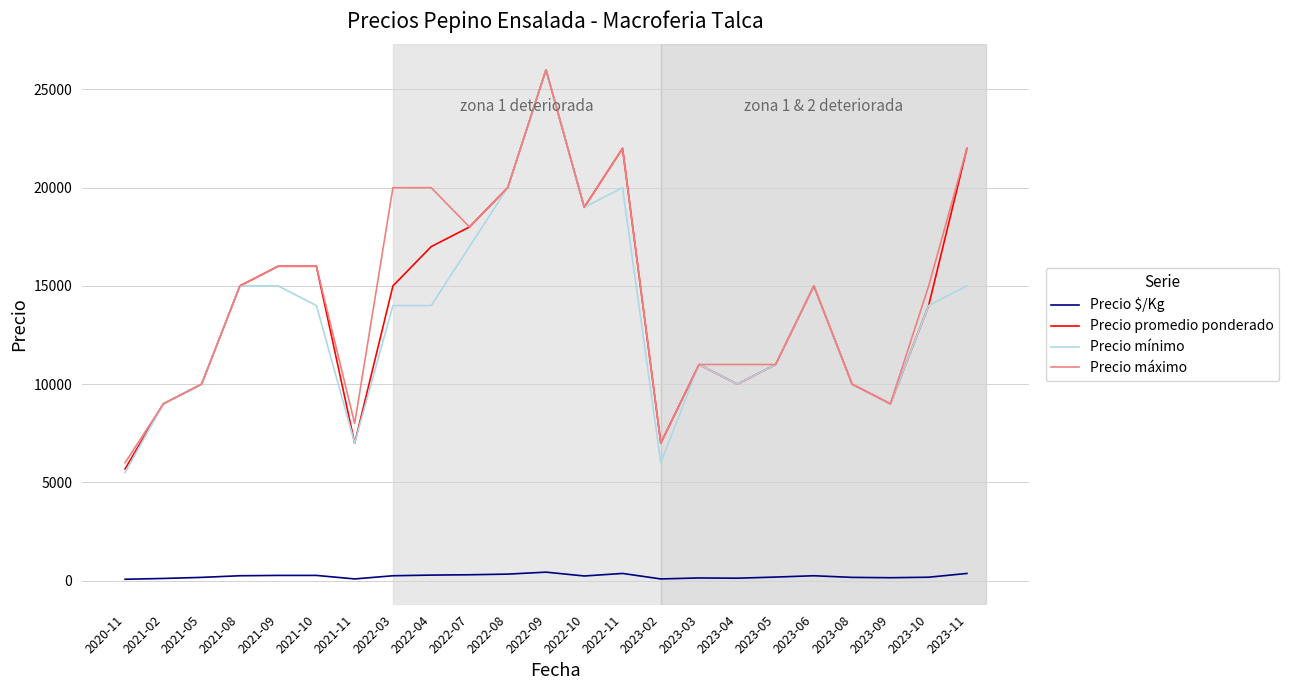

Which series has the largest total across all categories?

Precio máximo